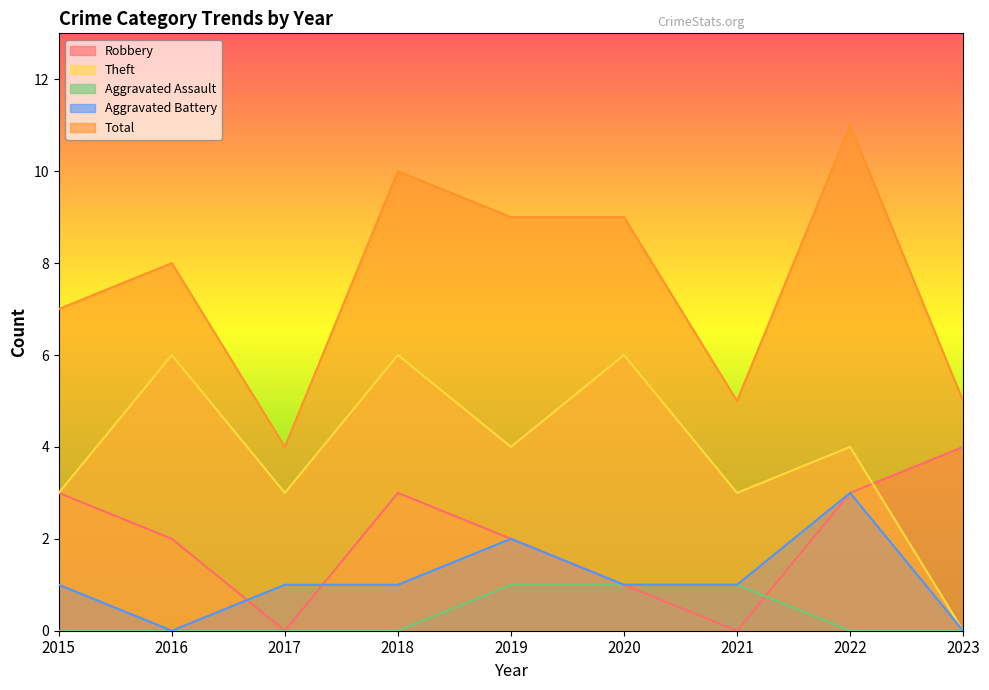

True or false: Aggravated Battery has more than 0 points higher than both neighbors.

True